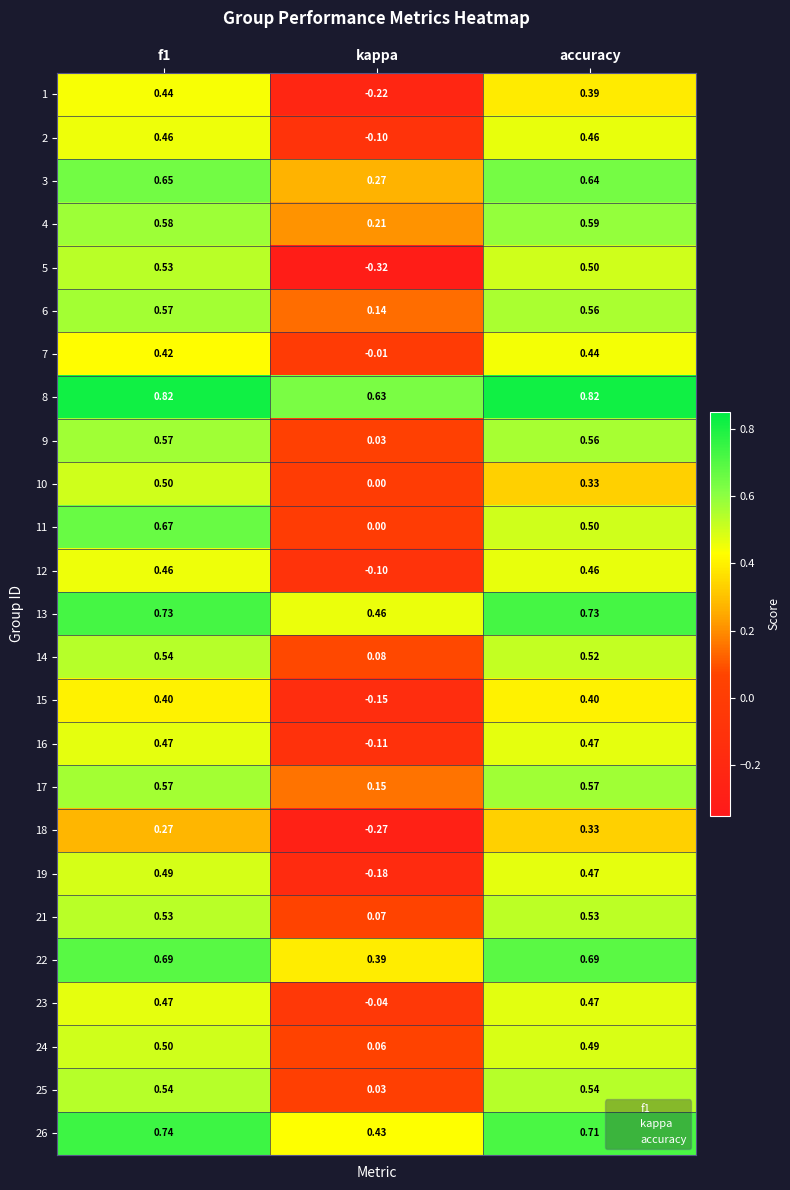

Is the value of 22 at f1 greater than the value of 6 at kappa?

Yes